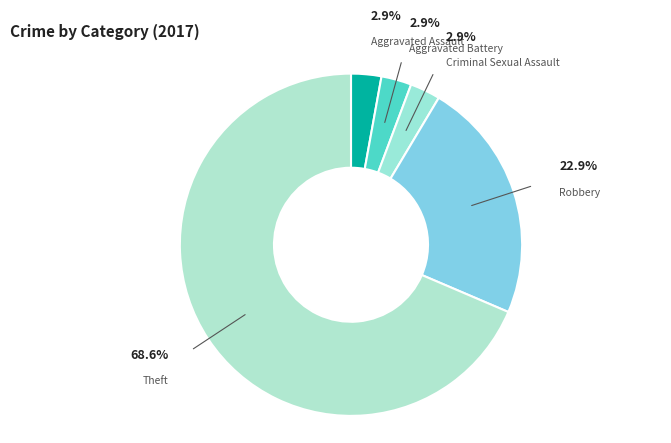

Is the sum of Theft and Criminal Sexual Assault greater than half?

Yes